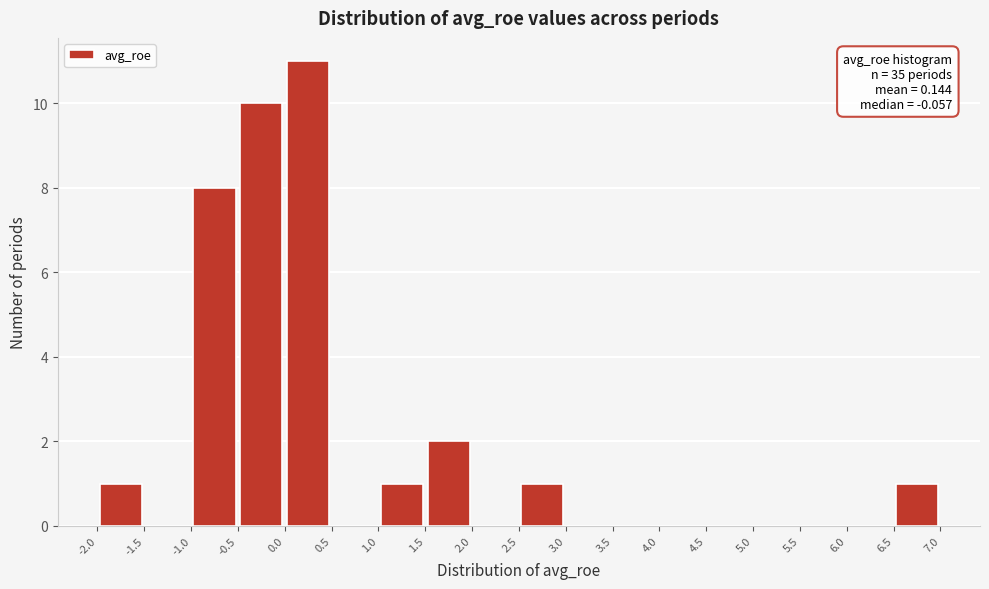

Over which range of the x-axis is the bar tallest?

0.0 to 0.5